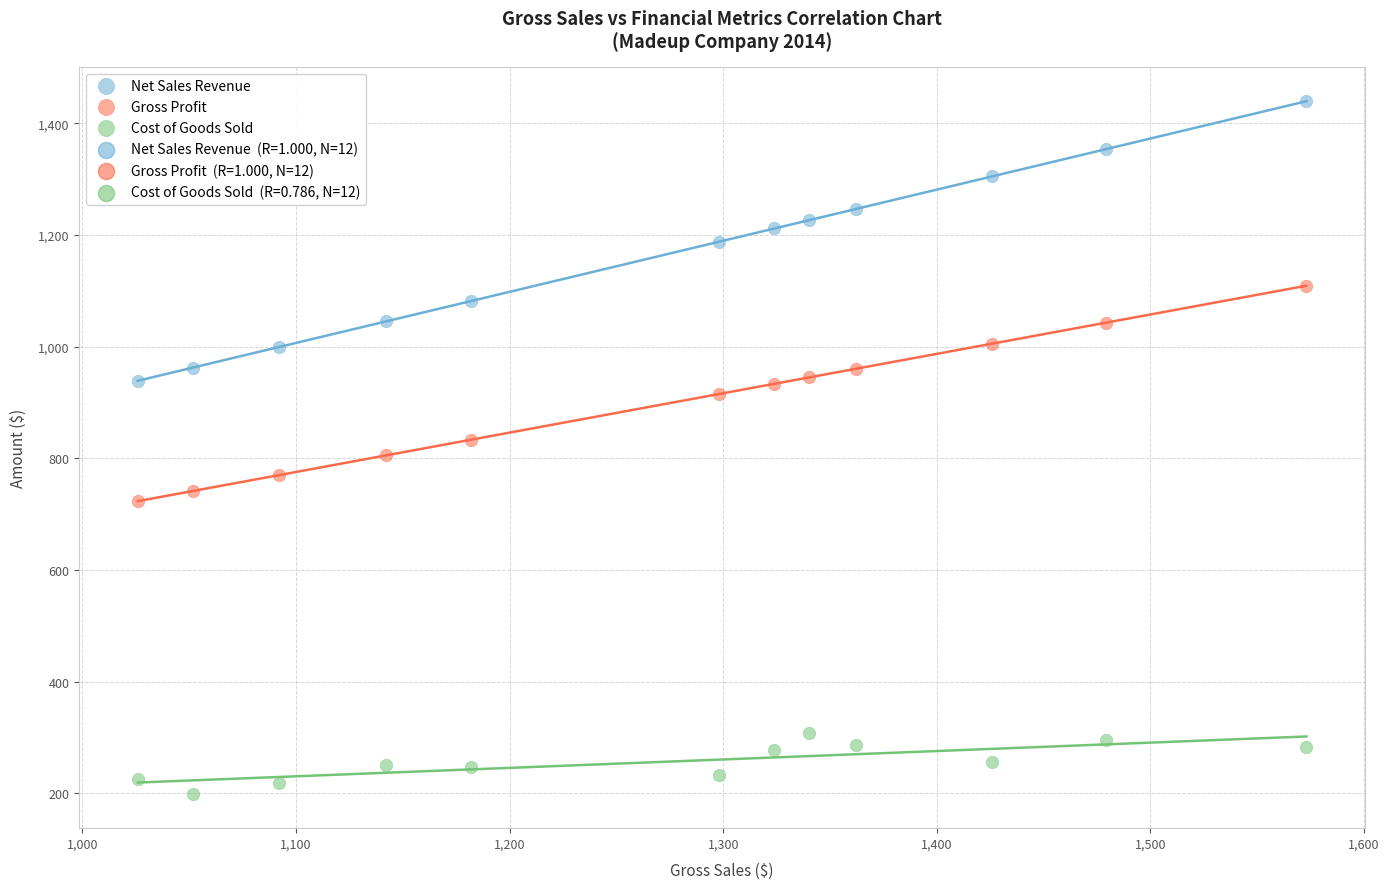

Which series contains the lowest Y value?

Cost of Goods Sold